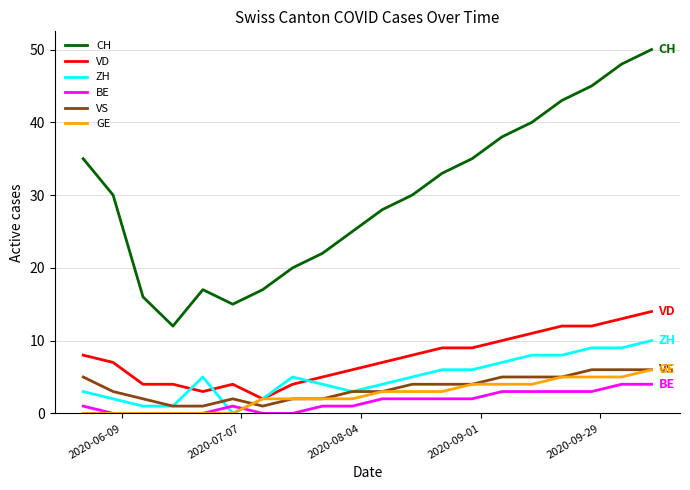

Which series has the widest spread of values?

CH